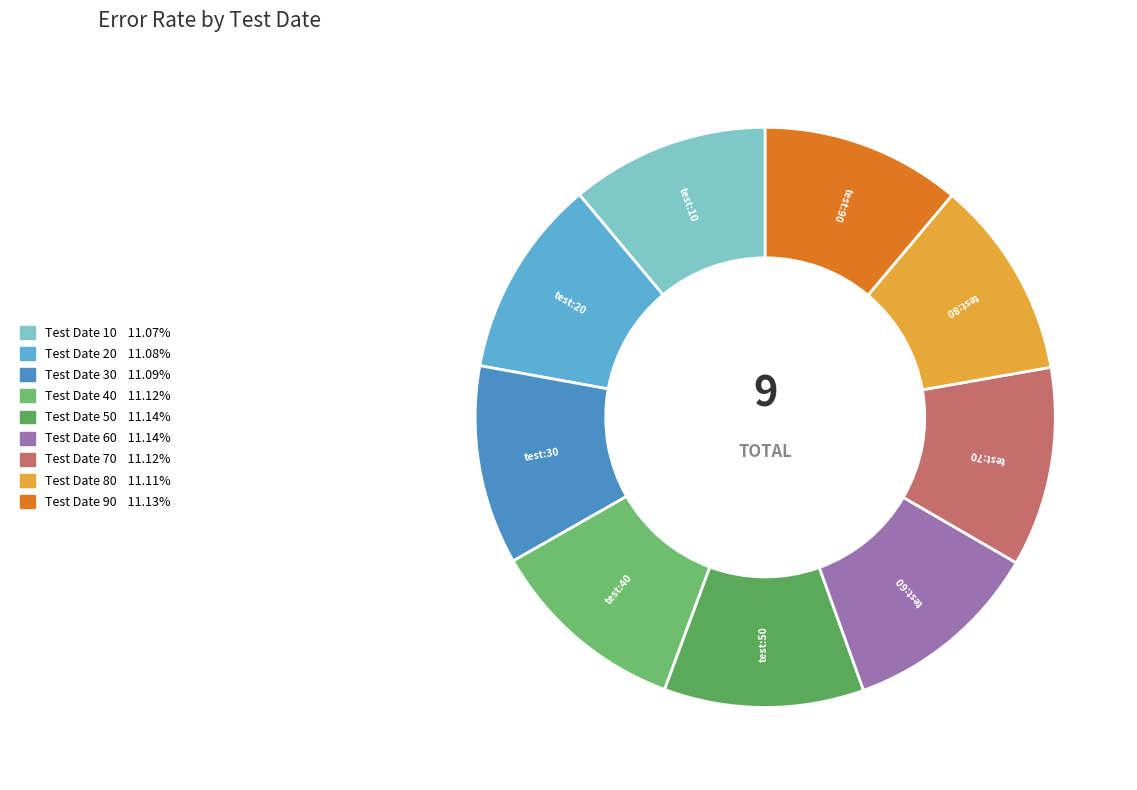

What is the smallest slice in the pie chart?

10